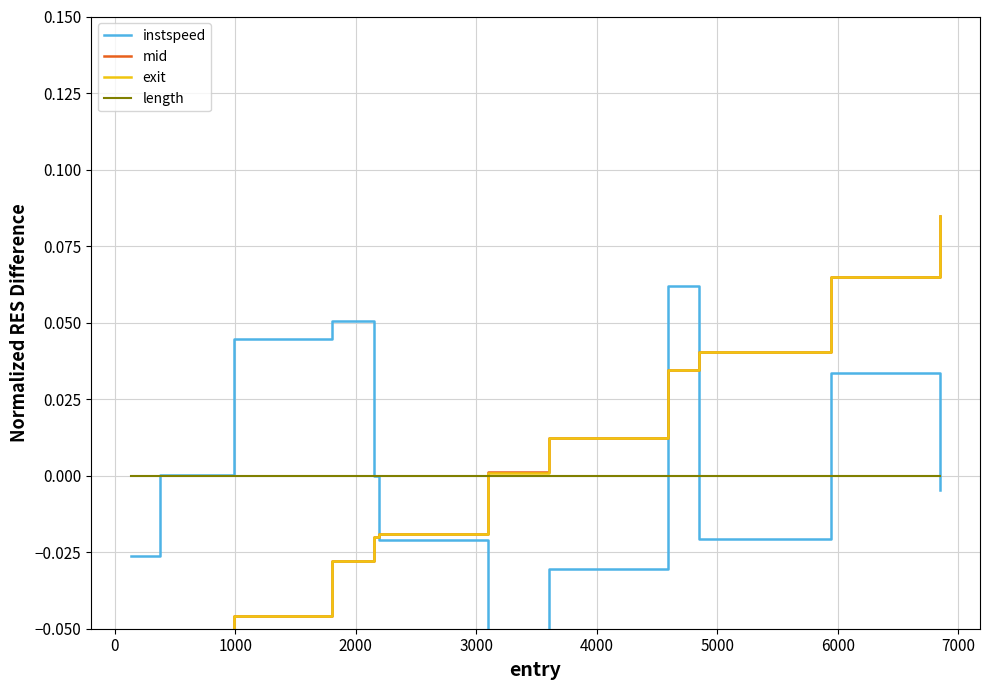

Which series ends up on top after the final intersection of mid and length?

mid